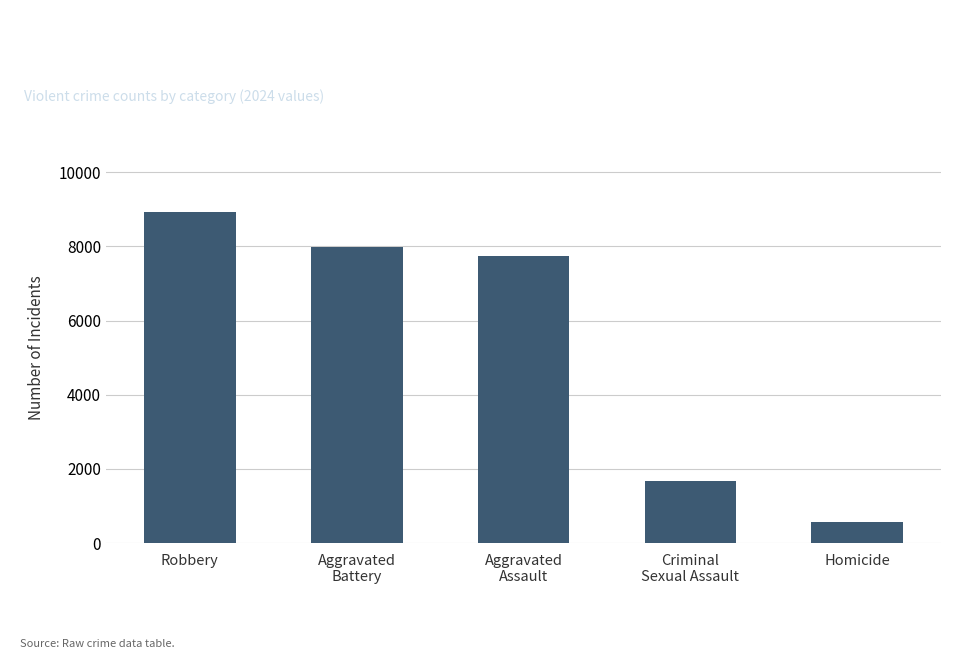

Which has a higher value, Aggravated
Assault or Robbery?

Robbery